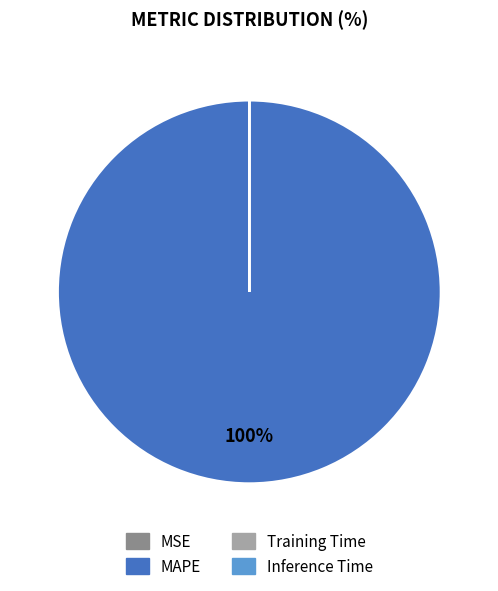

Which category has the biggest portion of the pie?

MAPE